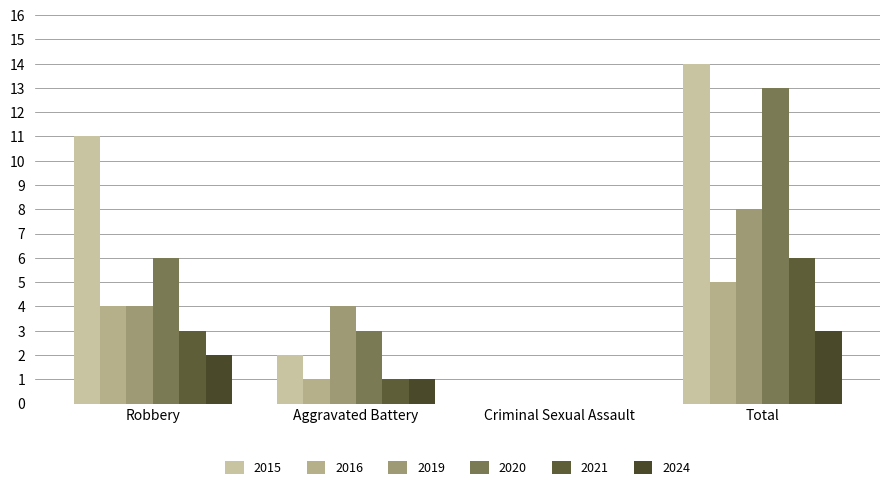

What is the spread (max minus min) of values at Robbery?

9